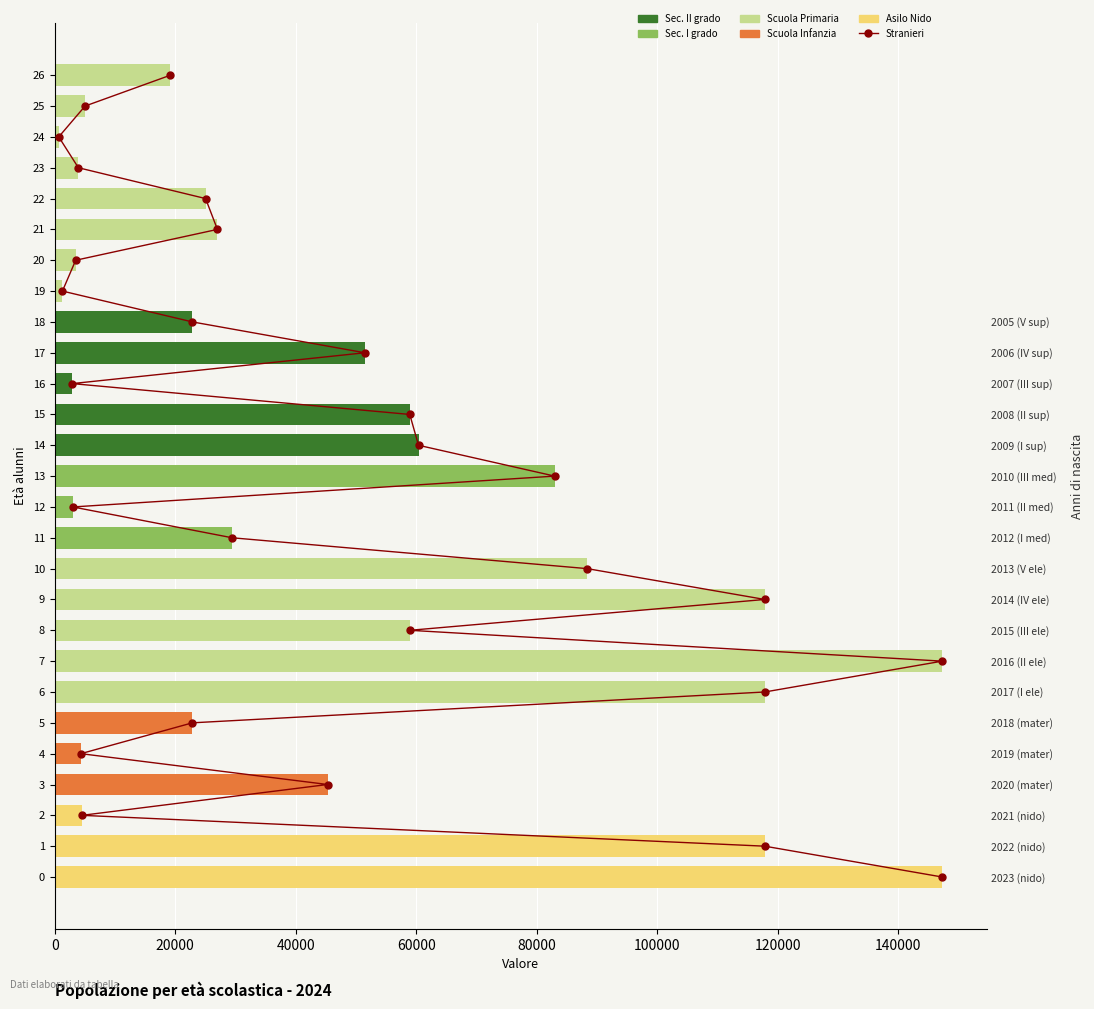

Which has a higher value, 26 or 21?

21